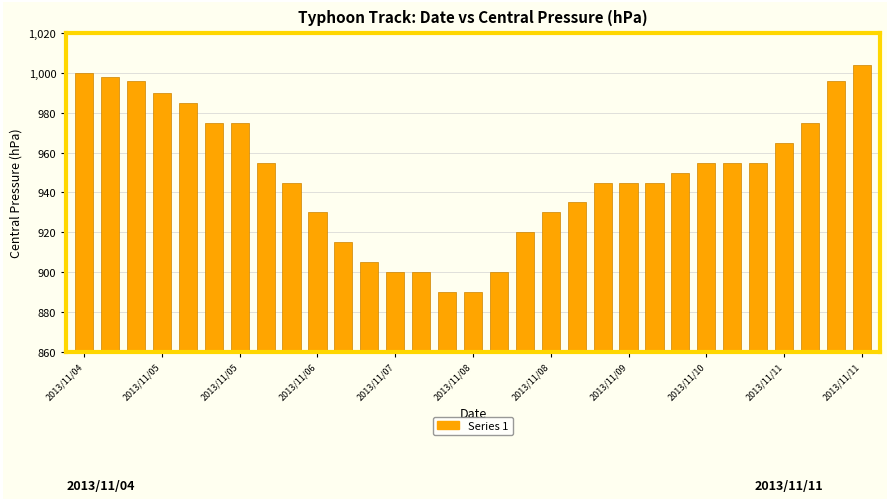

What is the value of the 26th bar from the left?

955